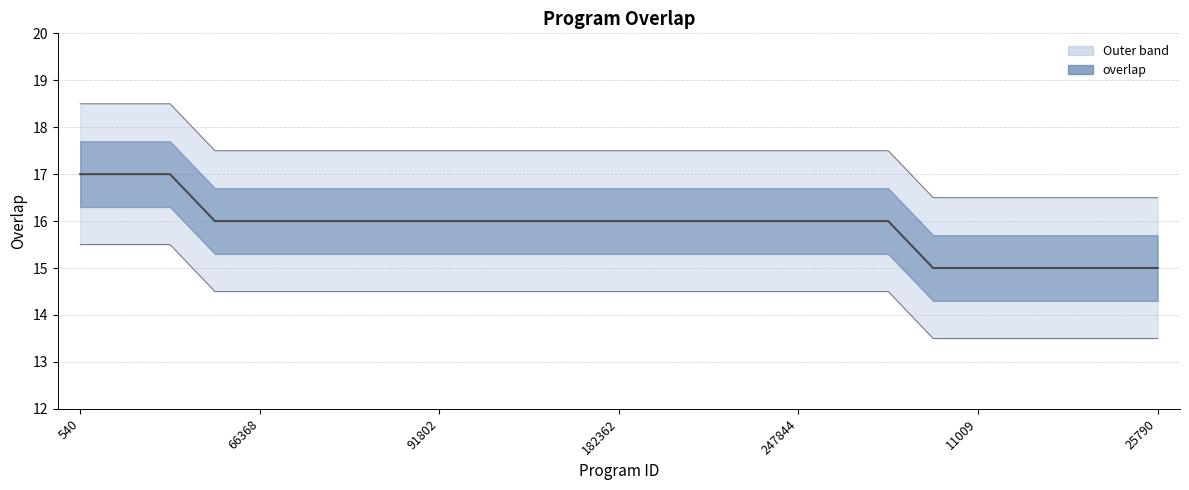

What is the difference between the values at 66368 and 540?

1.0